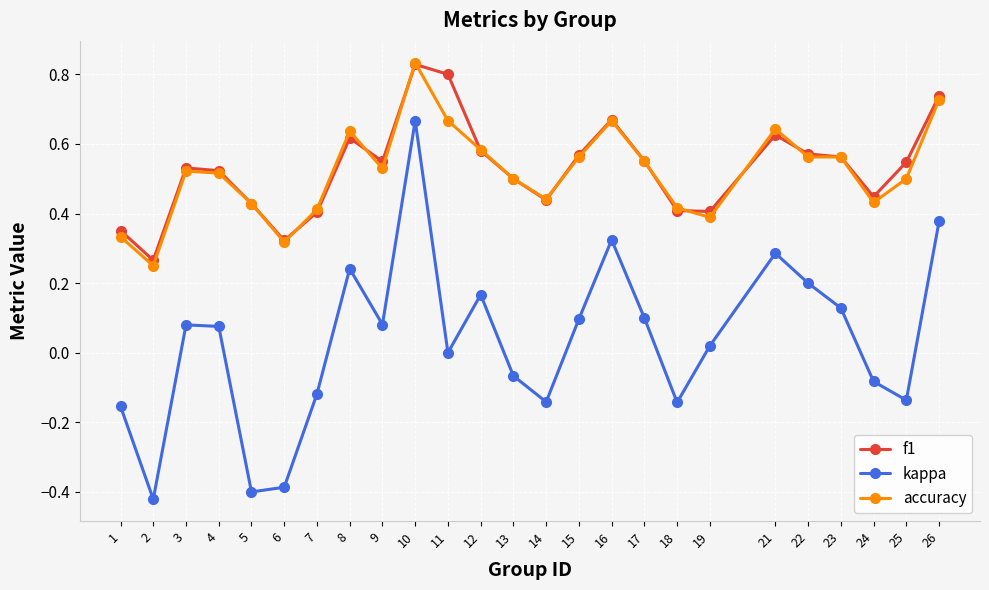

Between 2 and 8, which series saw the biggest shift?

kappa